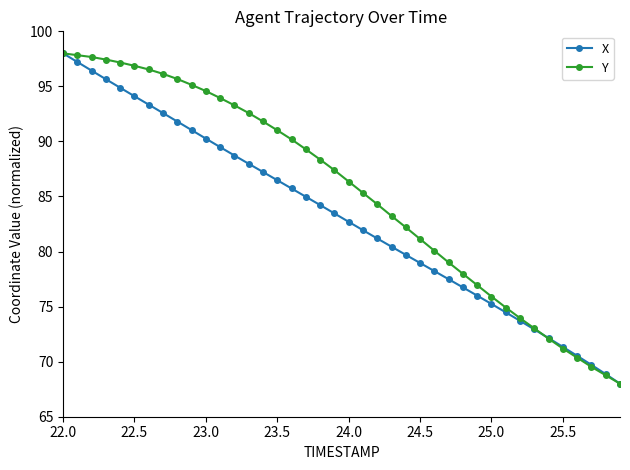

What is the difference between the maximum and minimum values in the X series?

30.0